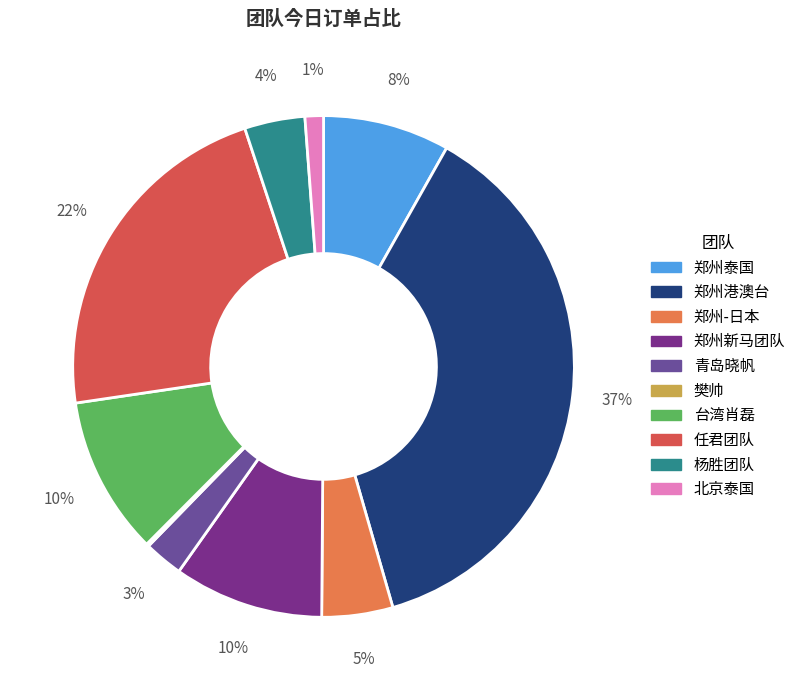

Which category has the biggest portion of the pie?

郑州港澳台